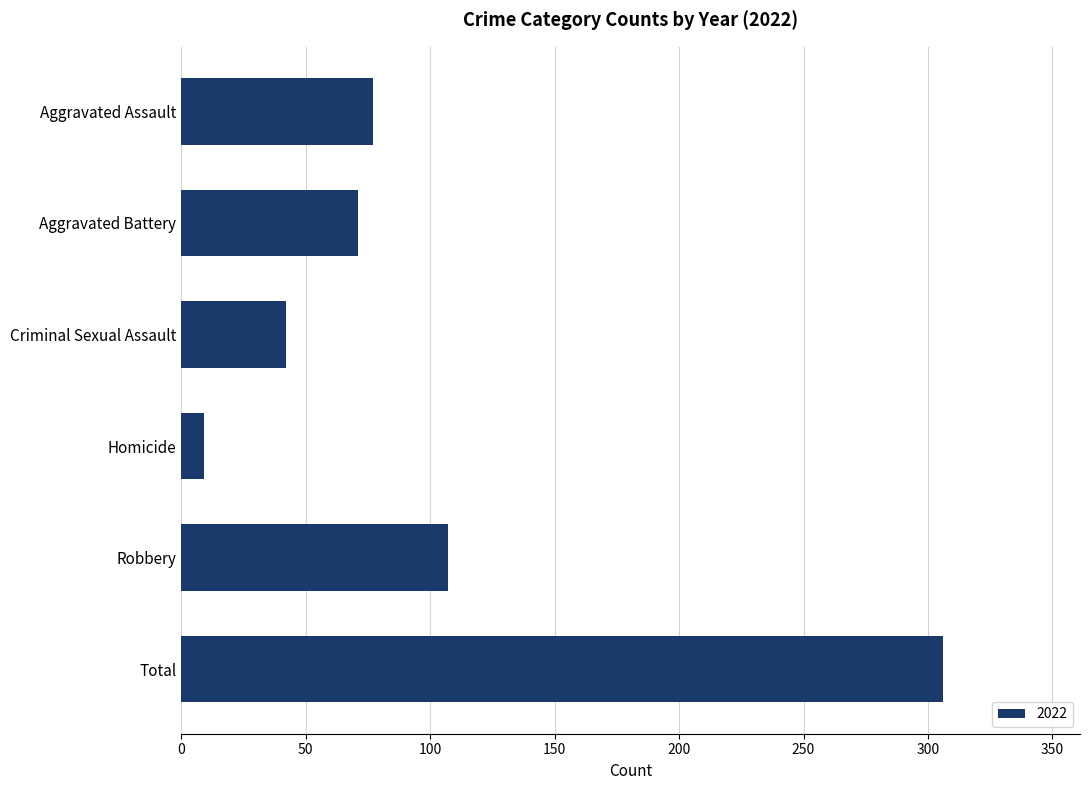

Read the value at Homicide.

9